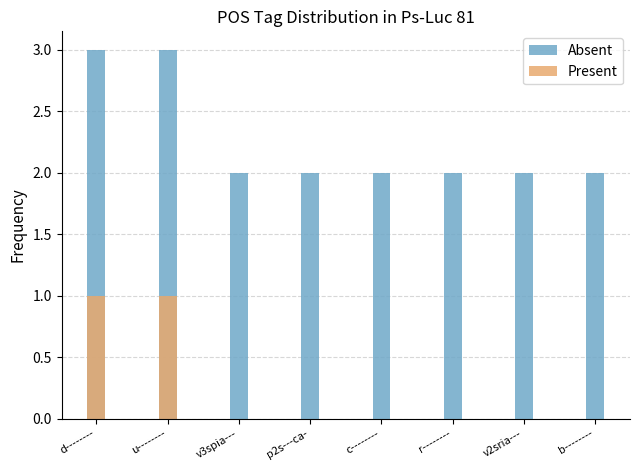

How many groups of bars are there?

8